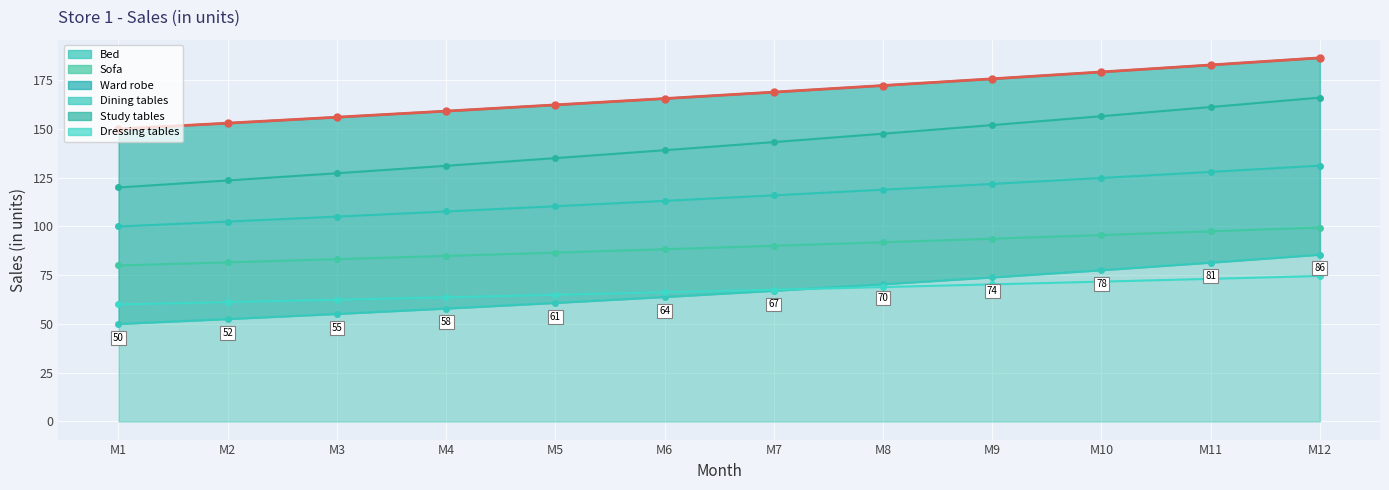

True or false: Sofa and Ward robe intersect in this chart.

False